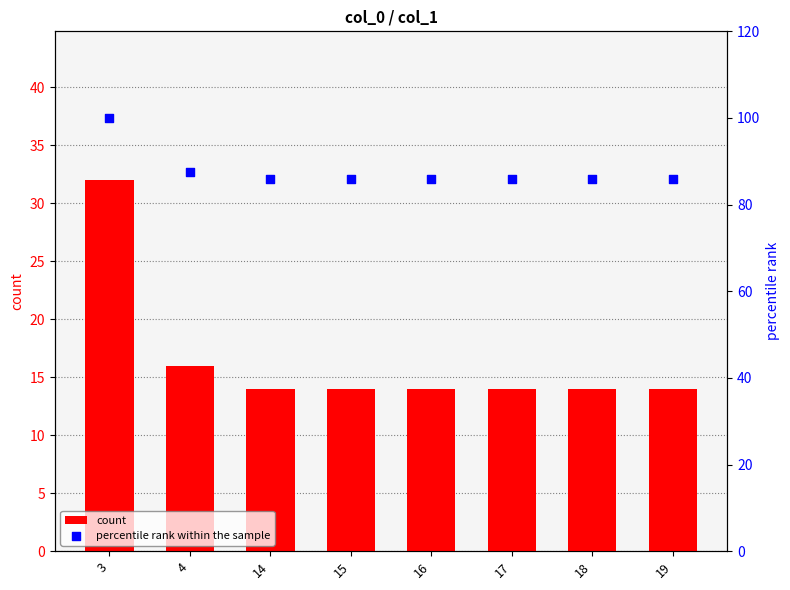

What are all the series names shown in the legend?

count, percentile rank within the sample